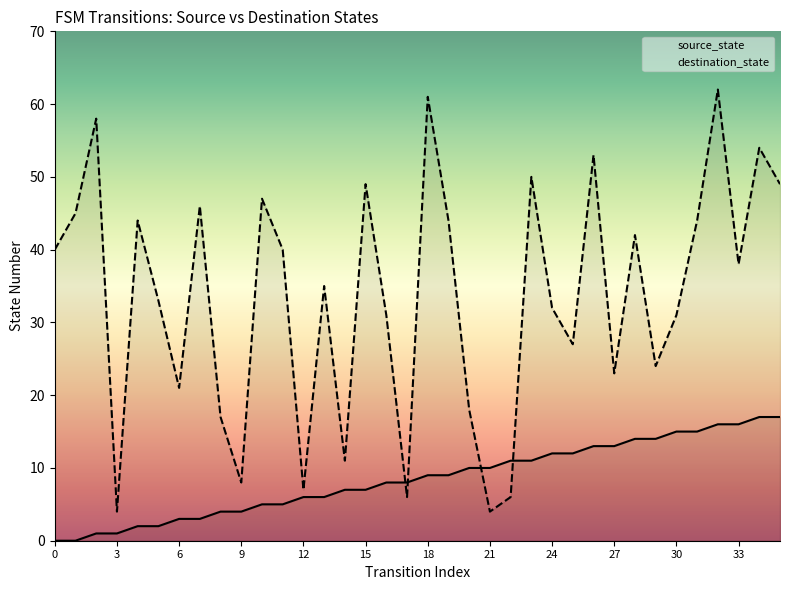

List the series in order of their overall mean, highest first.

destination_state, source_state